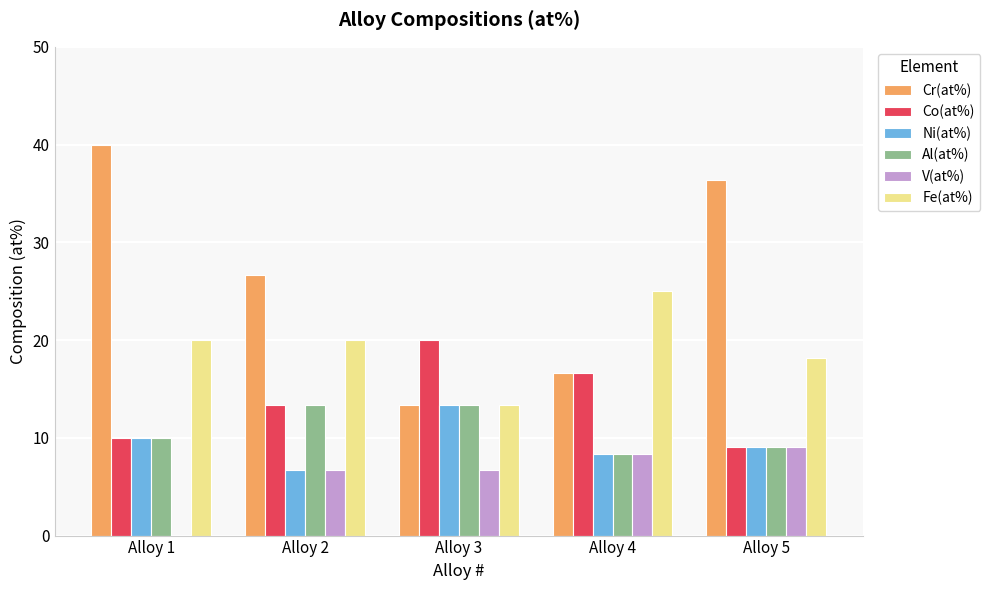

What is the sum of the Co(at%) values at Alloy 2 and Alloy 4?

30.0